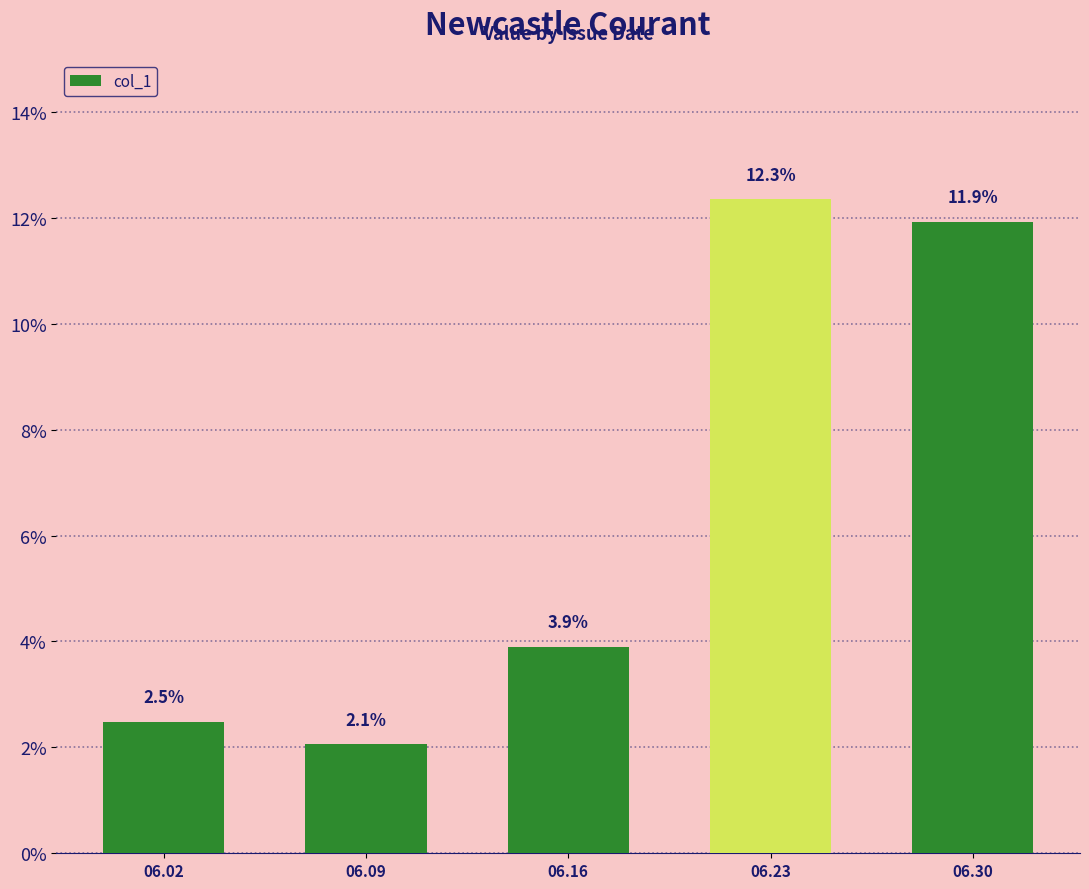

Reading right to left, list all the values displayed in this chart.

06.30=0.1	06.23=0.1	06.16=0.0	06.09=0.0	06.02=0.0